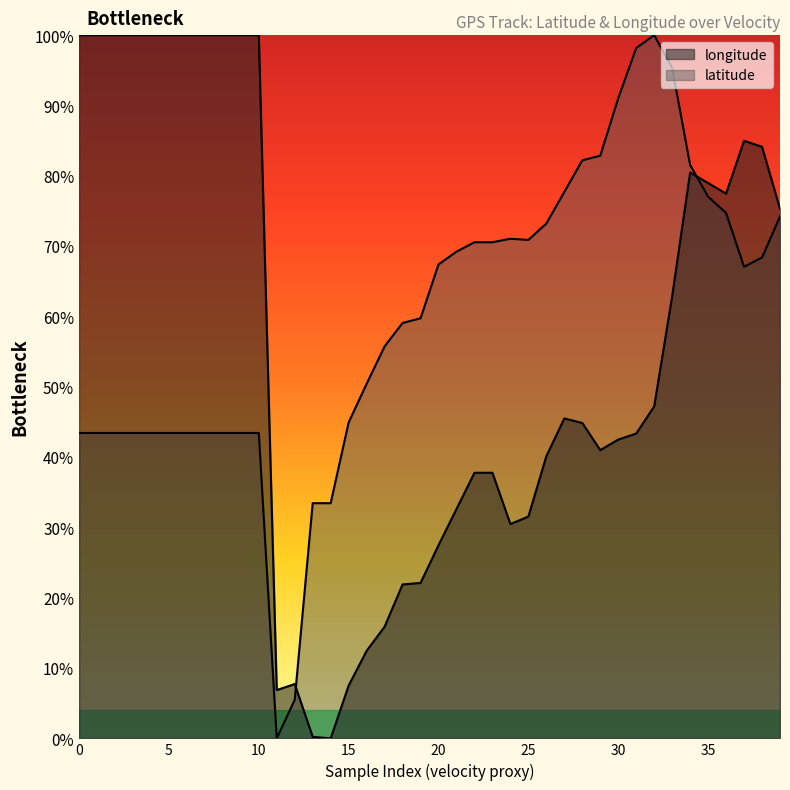

How many lines are shown in the chart?

2